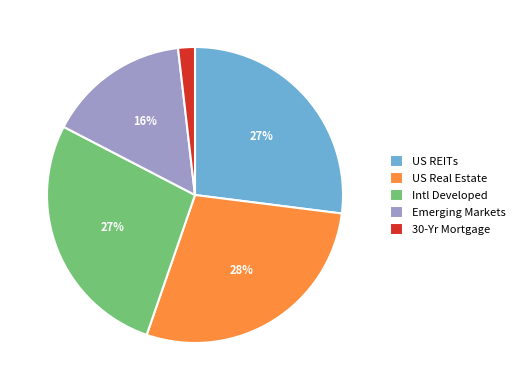

Which category has the biggest portion of the pie?

US Real Estate